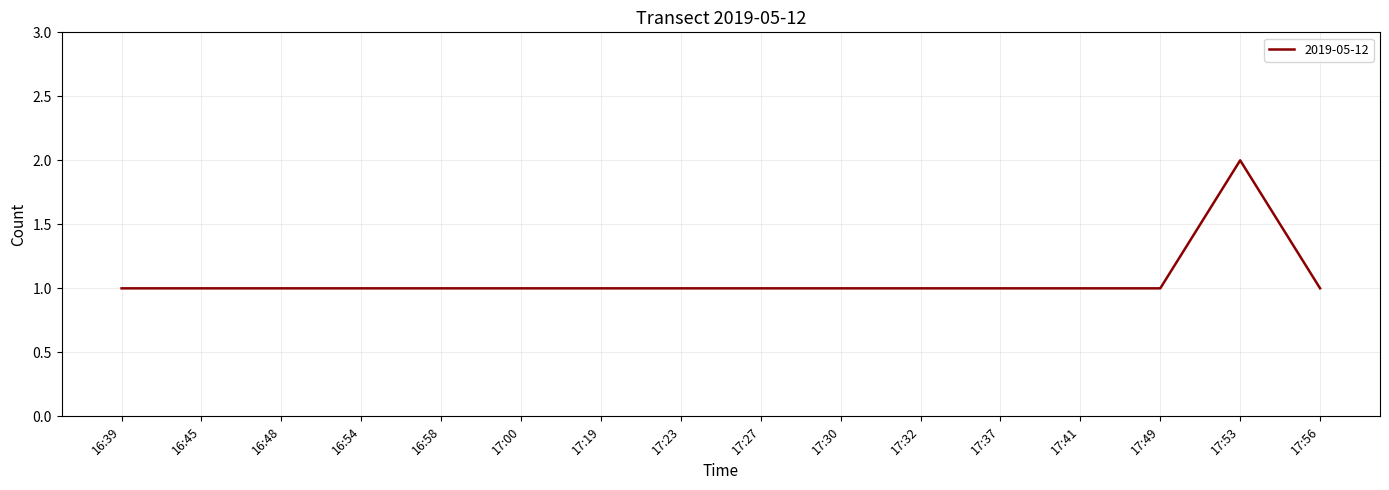

What is the ratio of the value at 16:48 to the value at 17:32?

1.0